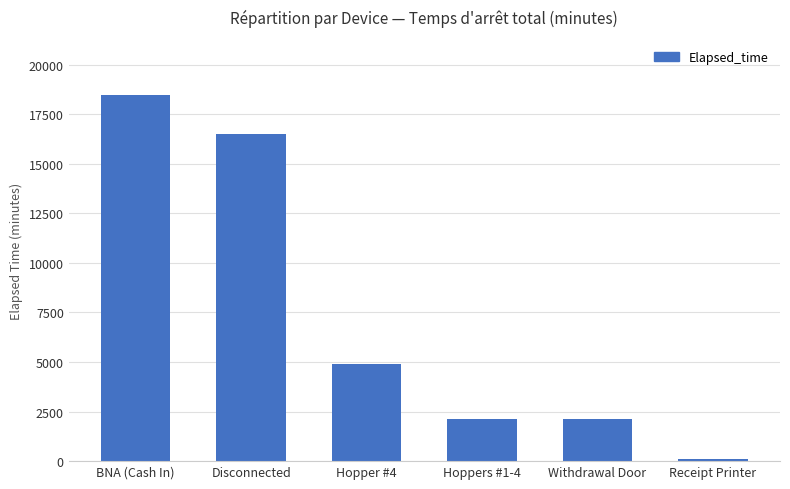

Which category has the highest value across all series?

BNA (Cash In)